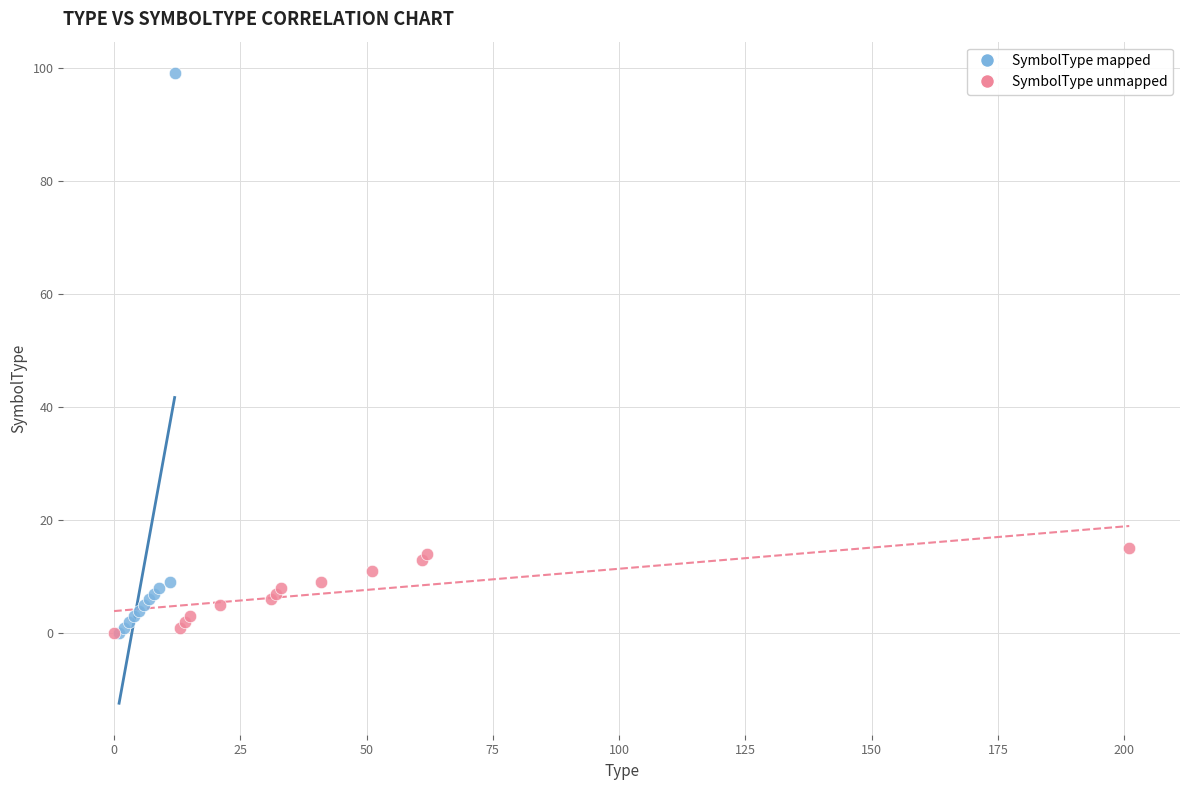

Which series has the largest Y range (max minus min)?

SymbolType mapped